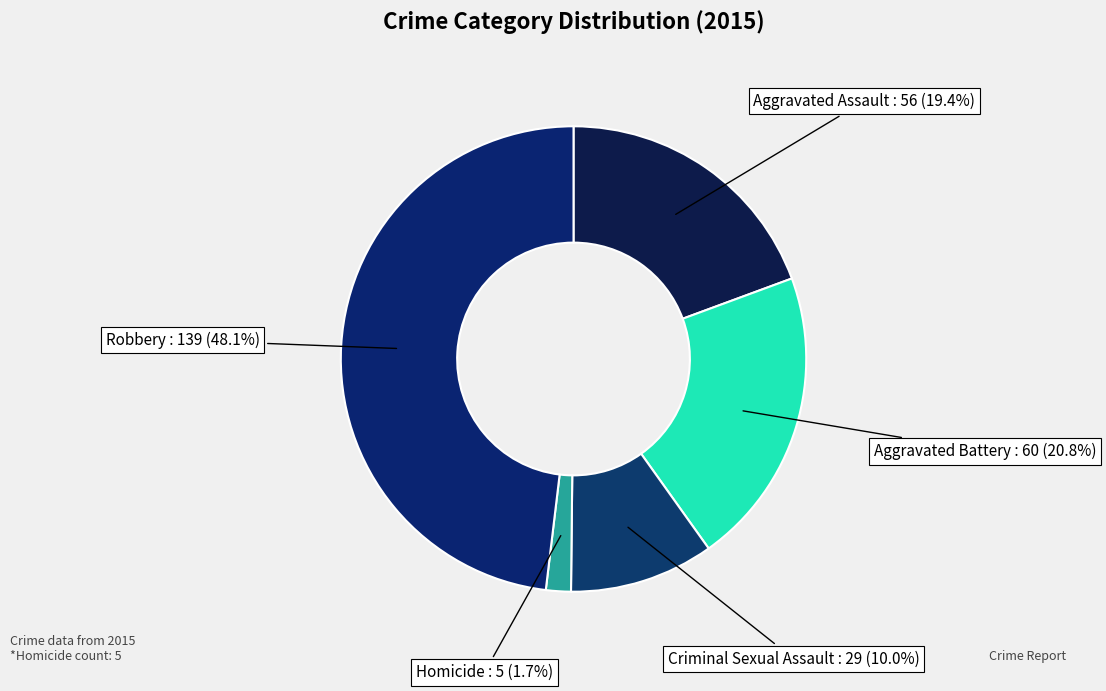

What is the smallest slice in the pie chart?

Homicide